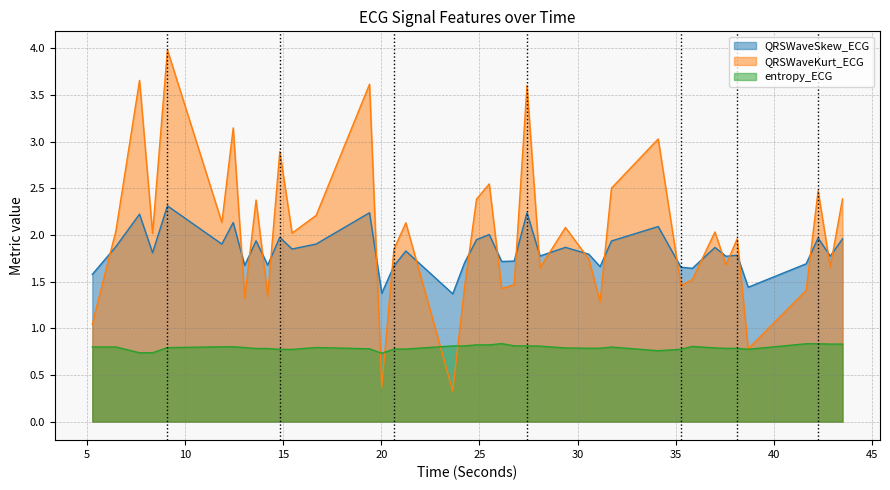

What is the sum of all entropy_ECG values?

31.7